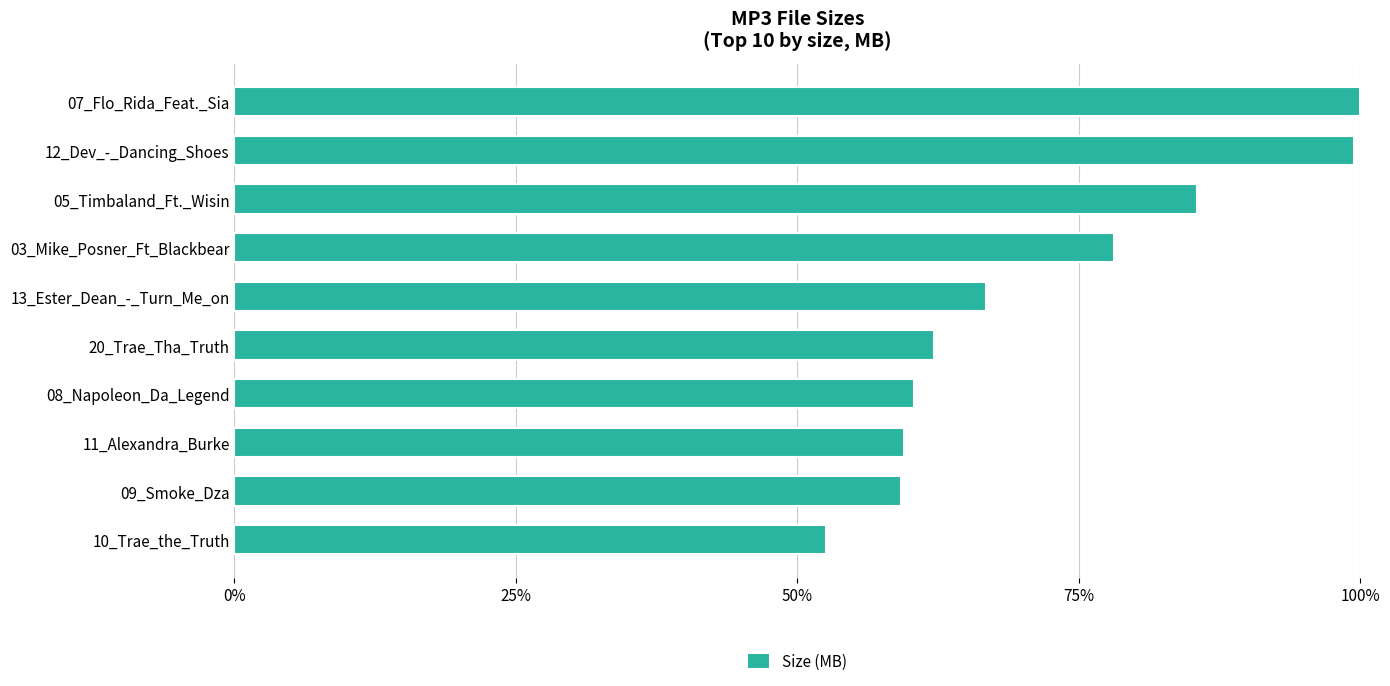

What position from the top is 12_Dev_-_Dancing_Shoes?

2